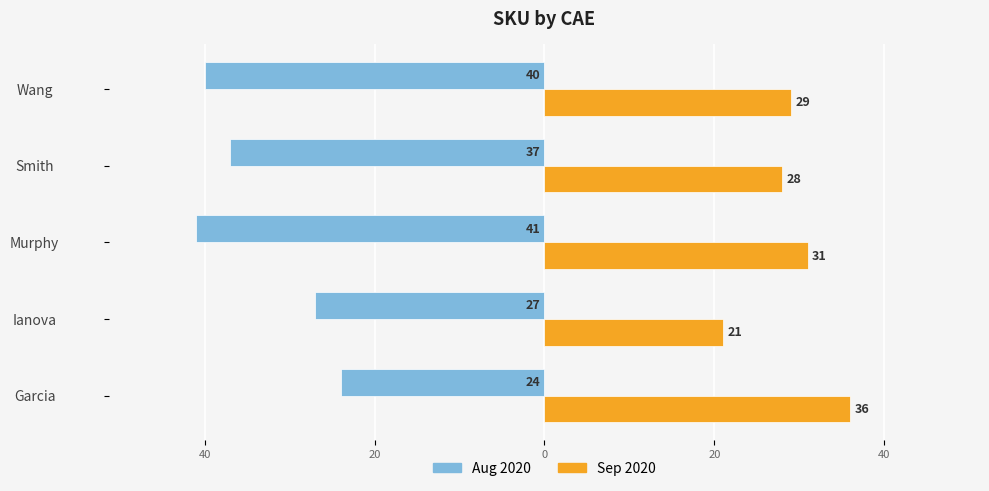

Reading left to right, what are all the values shown in this chart?

Aug 2020: -24	-27	-41	-37	-40
Sep 2020: 36	21	31	28	29